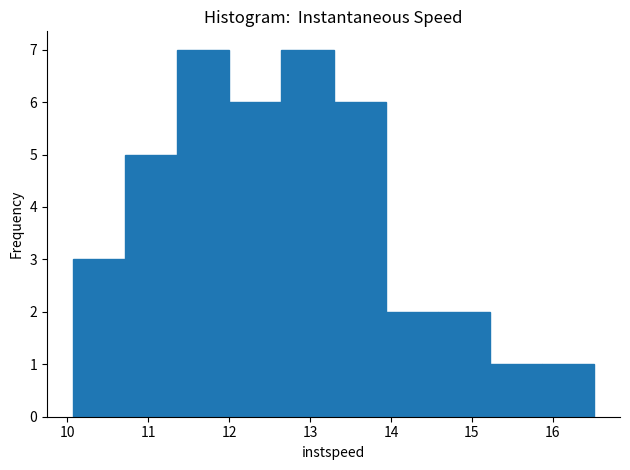

What is the height of the bar covering 13.9 to 14.6 on the x-axis? Neither the bar edges nor the heights are printed on the chart, so give them approximately, as read against the axes.

2